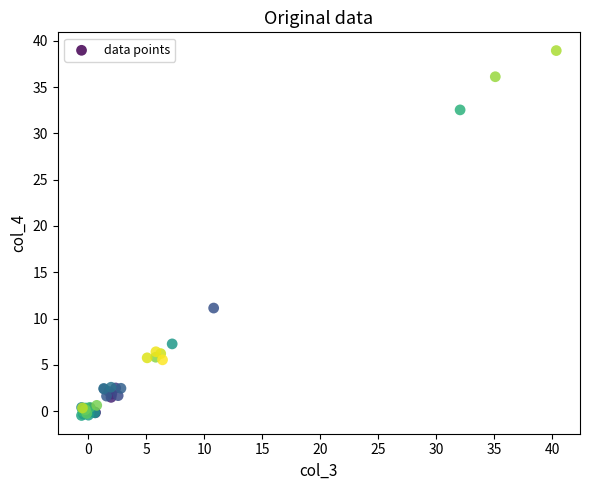

What Y value in the scatter plot is closest to 19?

11.1